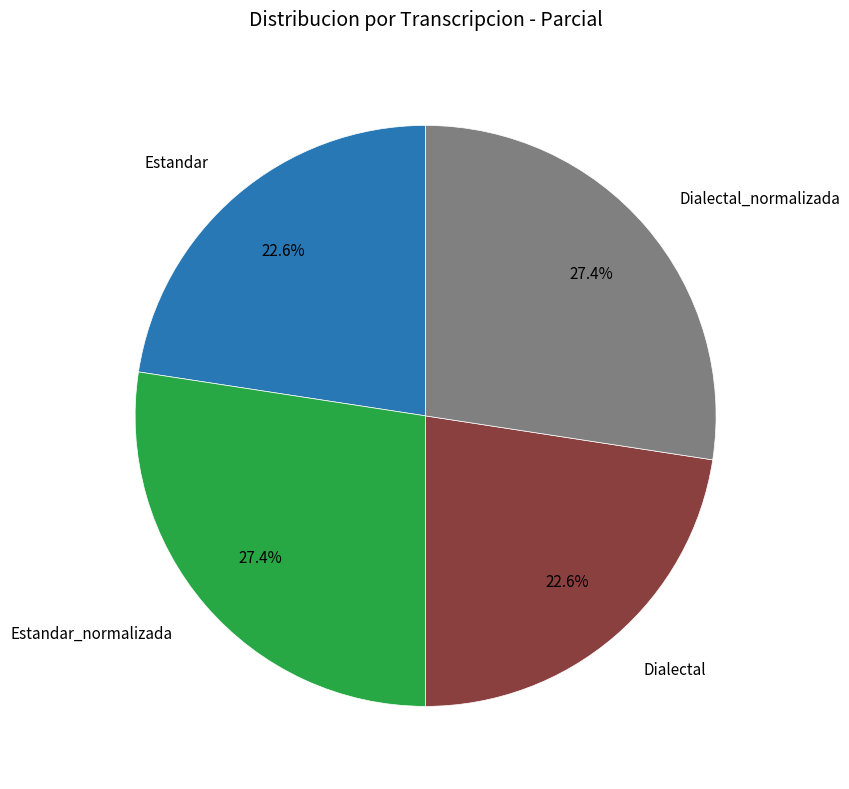

Is there any slice that represents more than half of the pie?

No